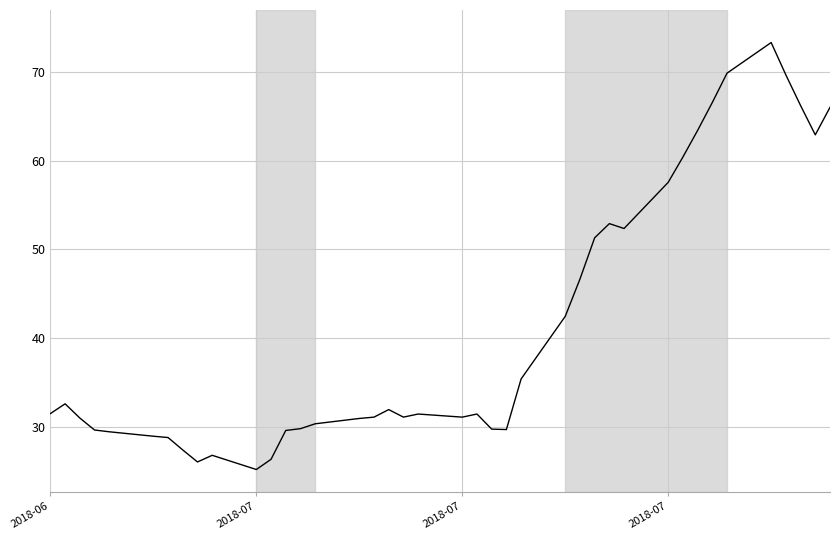

What is the minimum value shown in the chart?

25.2